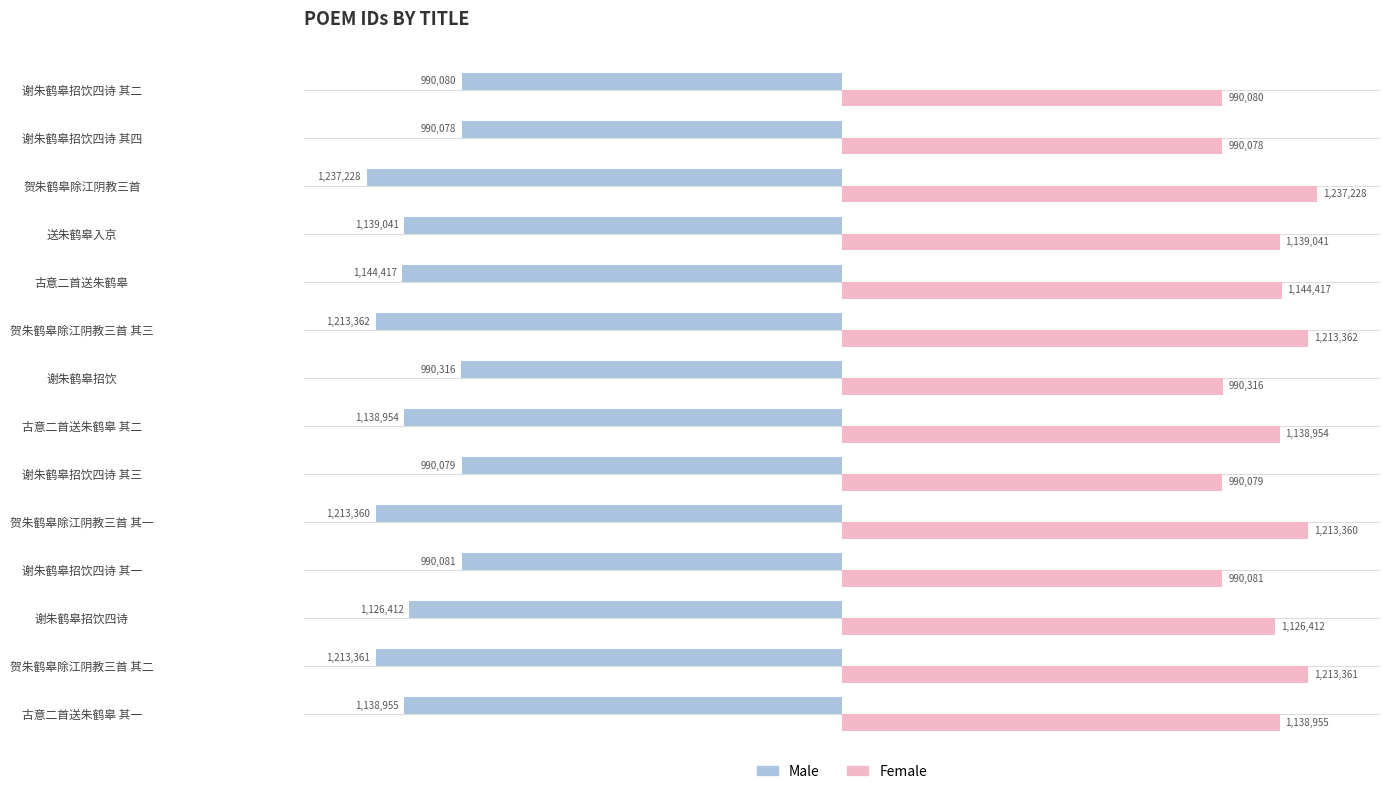

What are all the series names shown in the legend?

Male, Female